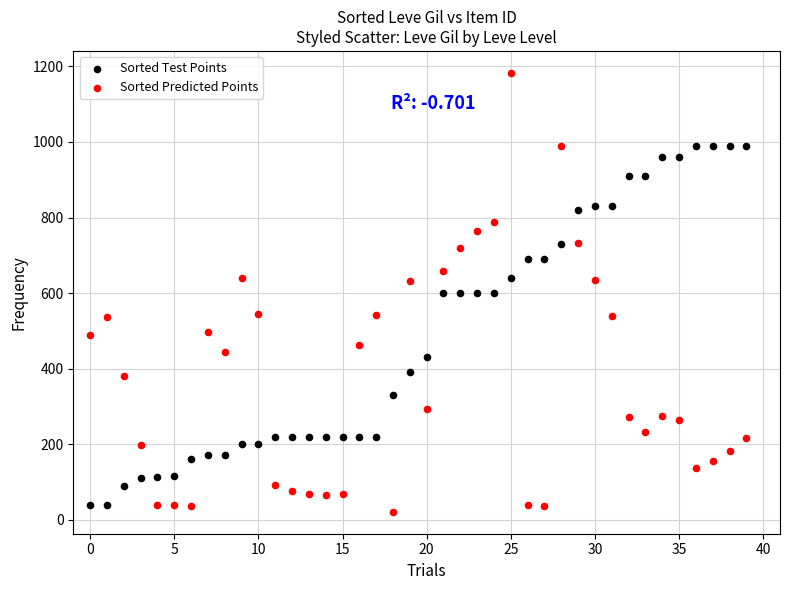

Which series contains the lowest Y value?

Sorted Predicted Points